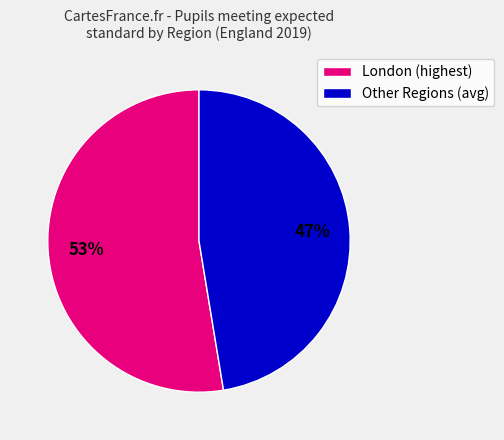

To the nearest percent, what portion does London (highest) represent?

53%